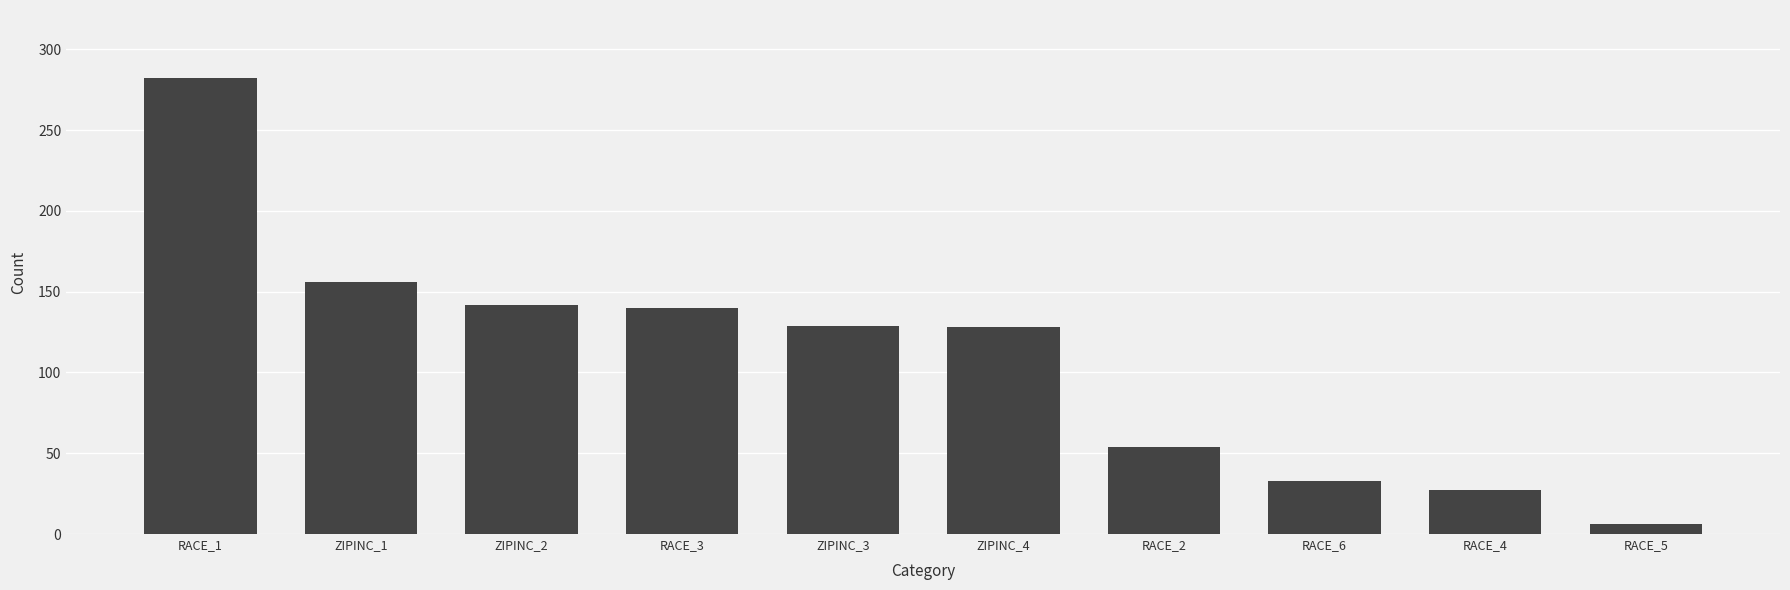

What is the difference between the maximum and minimum values?

276